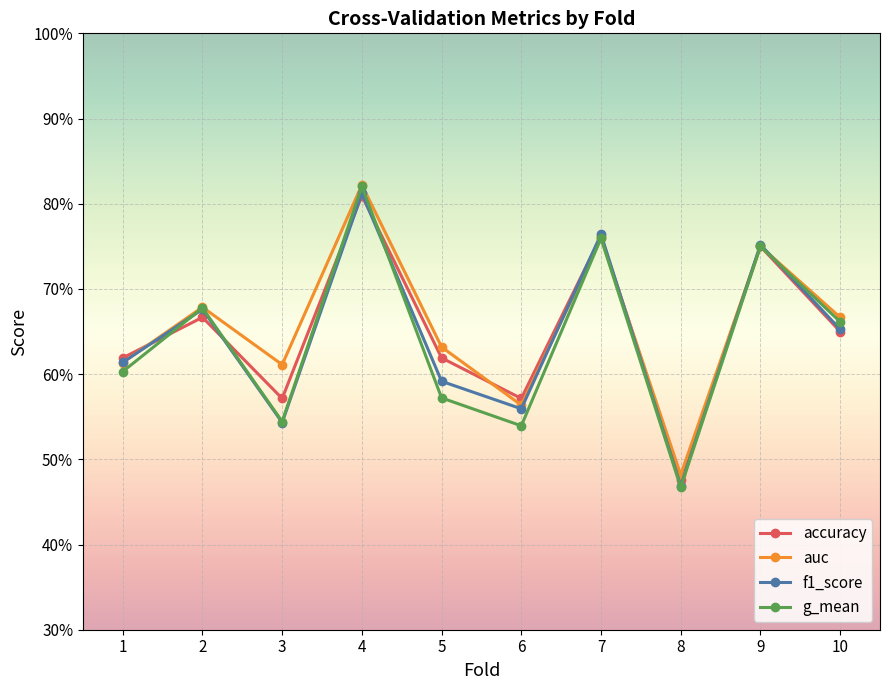

Count the auc values in the range 0 to 1.

10